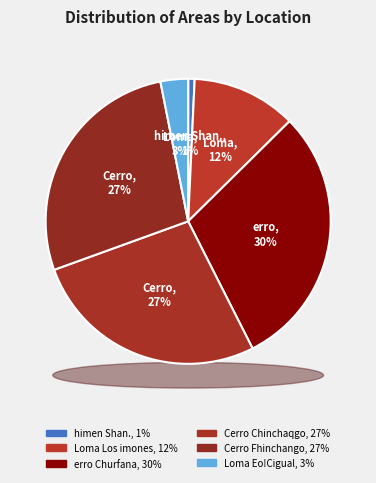

Is it true that erro Churfana is 30% of the pie?

True